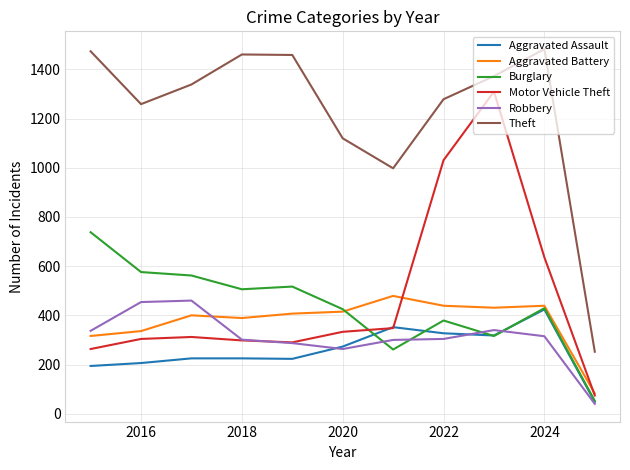

What is the smallest value displayed?

40